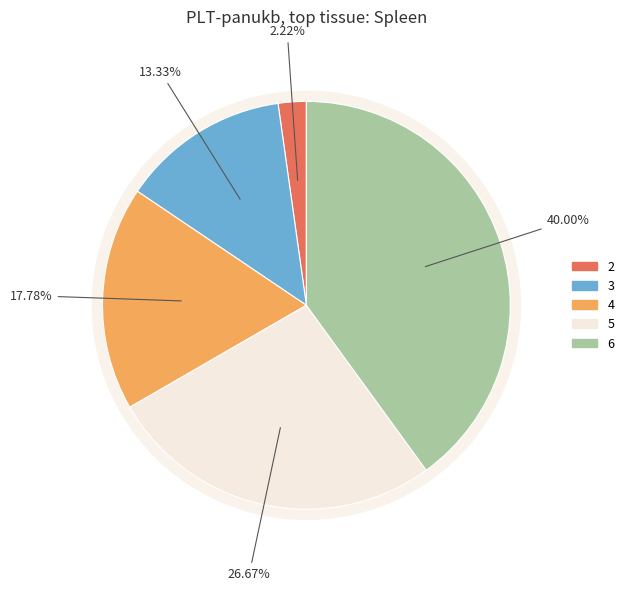

Which category has the biggest portion of the pie?

6